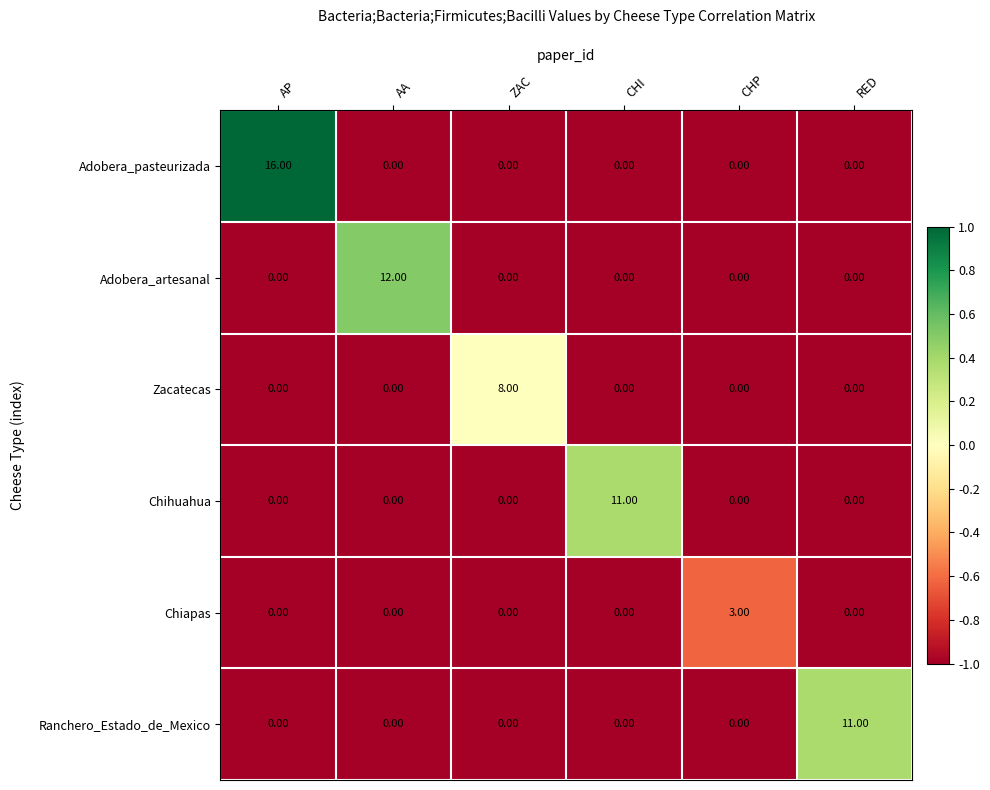

Which series has the largest total across all categories?

Adobera_pasteurizada